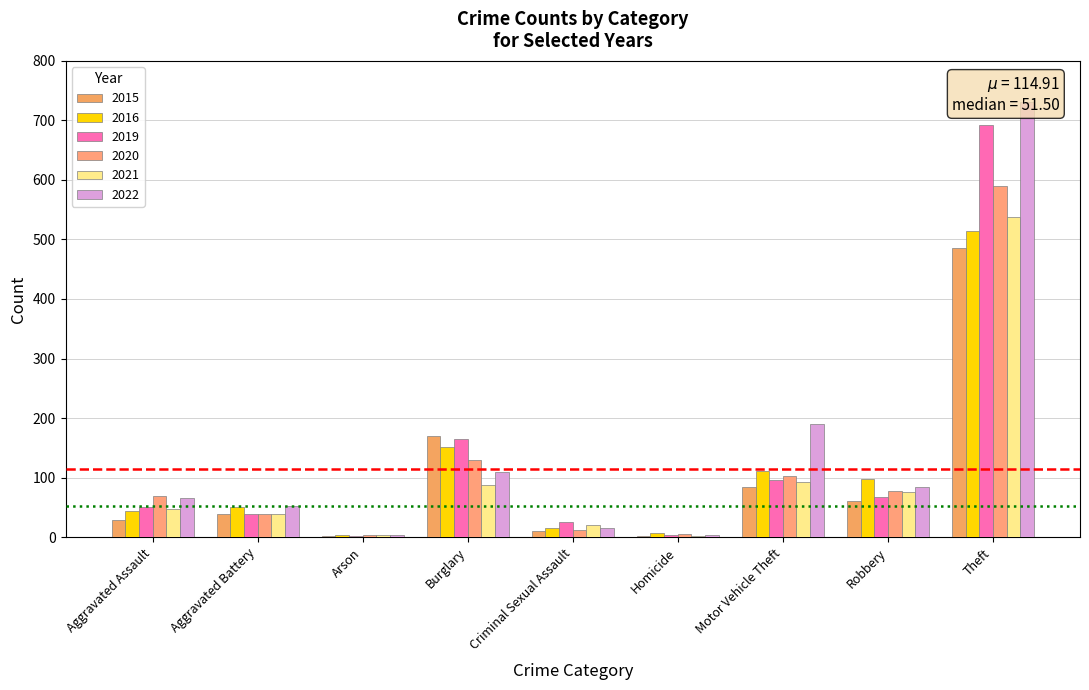

How many data points does each series have?

9